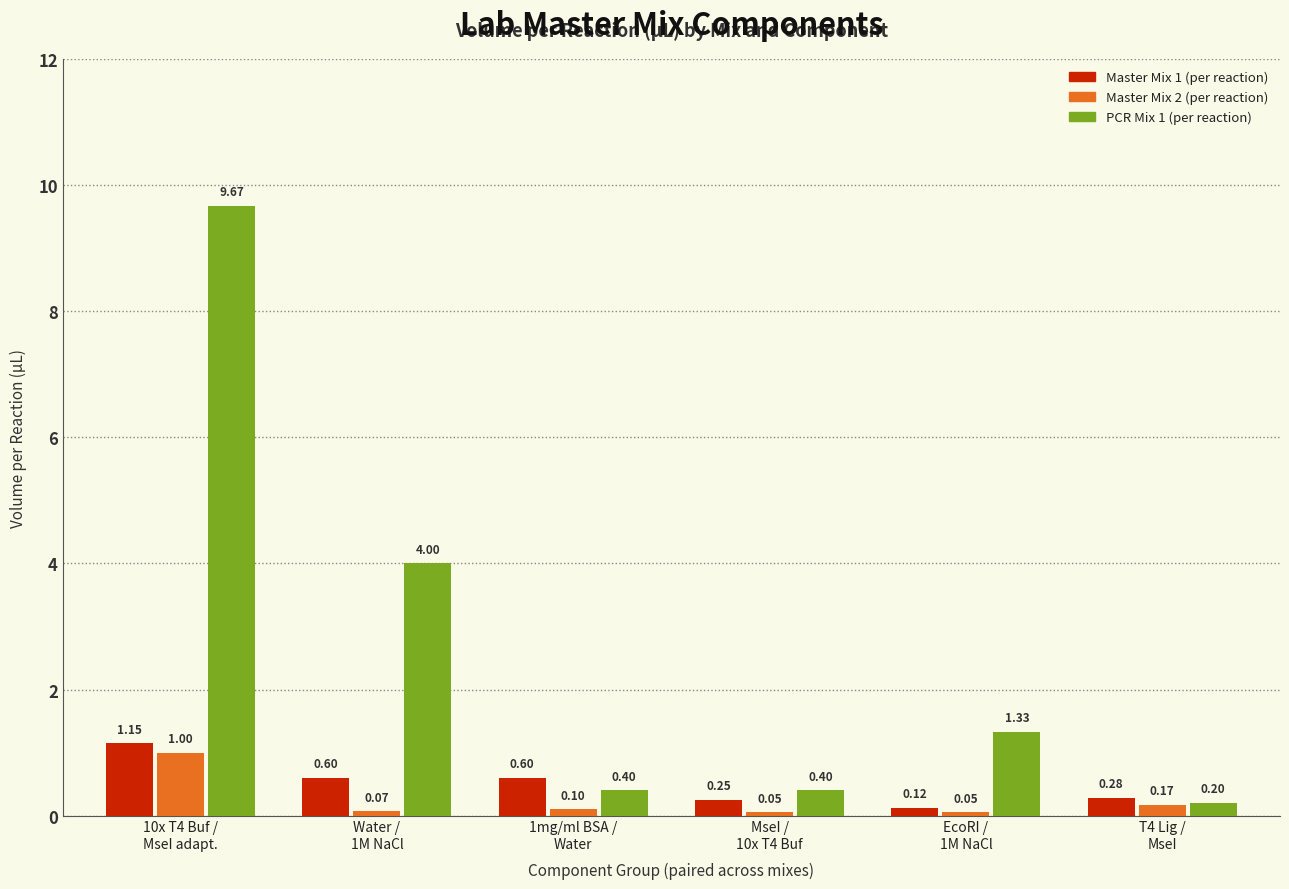

Count the number of data series in this chart.

3